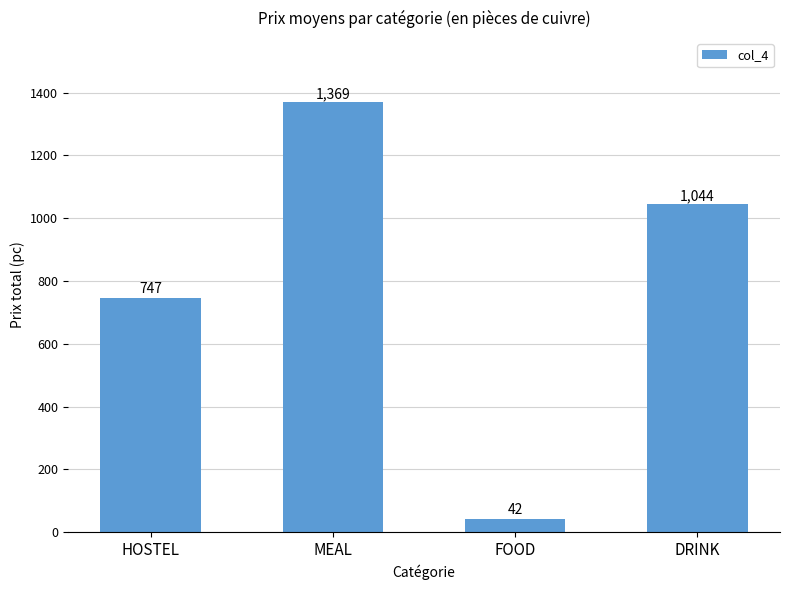

Rank the categories by value from highest to lowest.

MEAL, DRINK, HOSTEL, FOOD